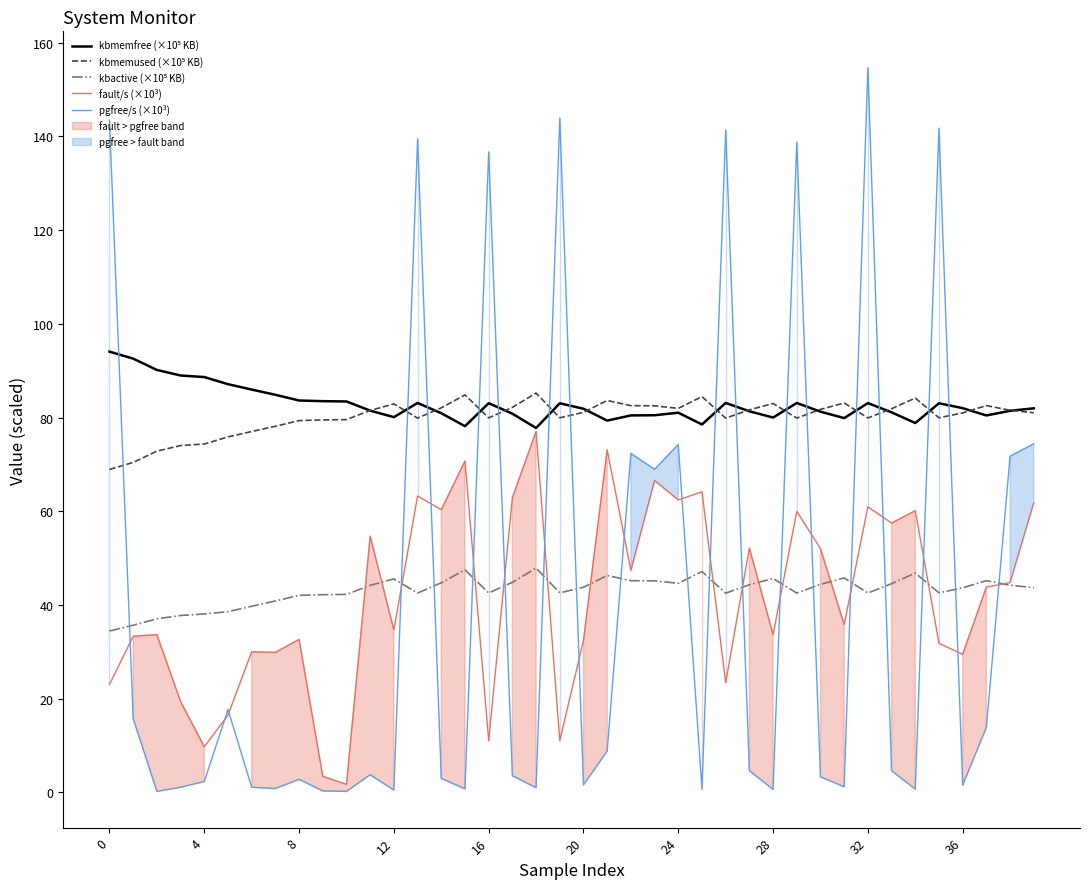

Which has a higher value, 22 or 16?

16